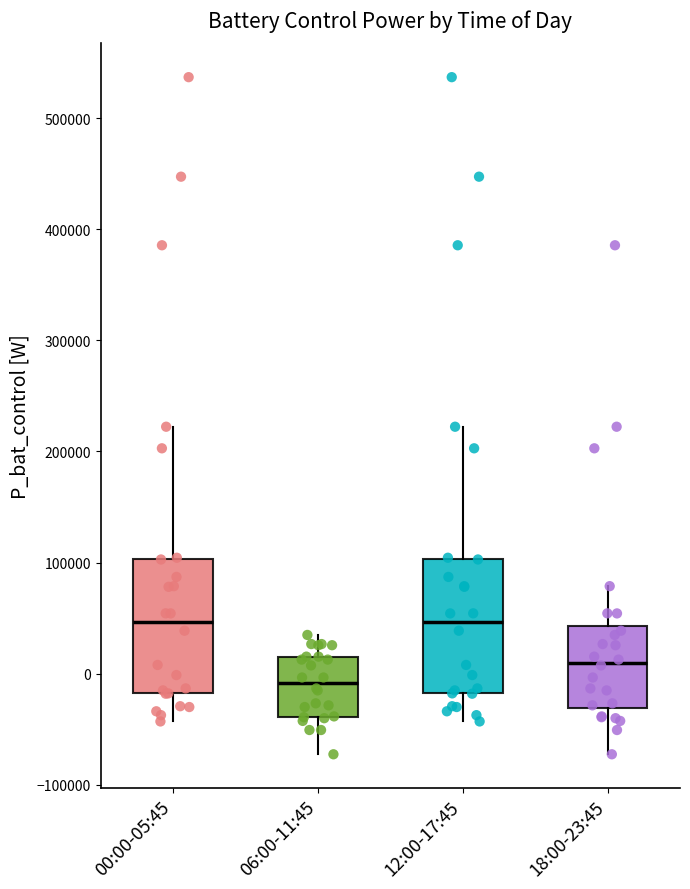

Reading left to right, transcribe this box plot: for each box, give where its median line is, the range the box spans, and where its two whiskers end, as read against the y-axis. The values are not printed on the chart, so give them approximately, as read against the axis.

00:00-05:45: median 50000, box -20000 to 100000, whiskers -40000 to 220000
06:00-11:45: median -10000, box -40000 to 20000, whiskers -70000 to 30000
12:00-17:45: median 50000, box -20000 to 100000, whiskers -40000 to 220000
18:00-23:45: median 10000, box -30000 to 40000, whiskers -70000 to 80000